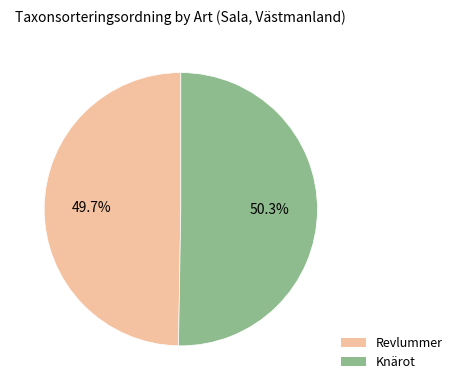

Count the number of slices in the pie.

2